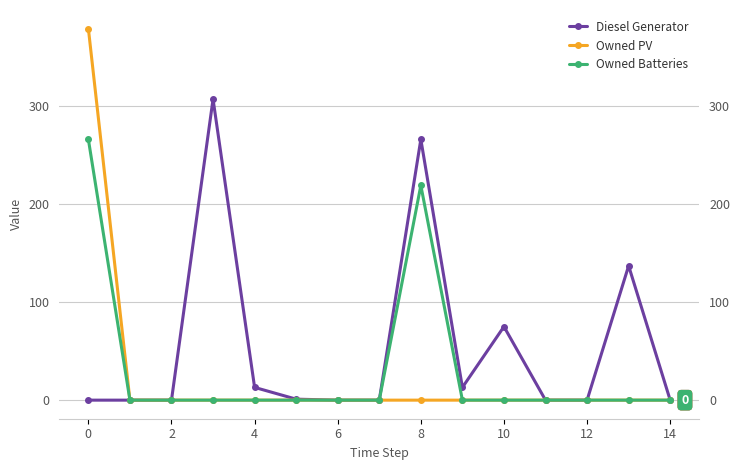

What are all the series names shown in the legend?

Diesel Generator, Owned PV, Owned Batteries